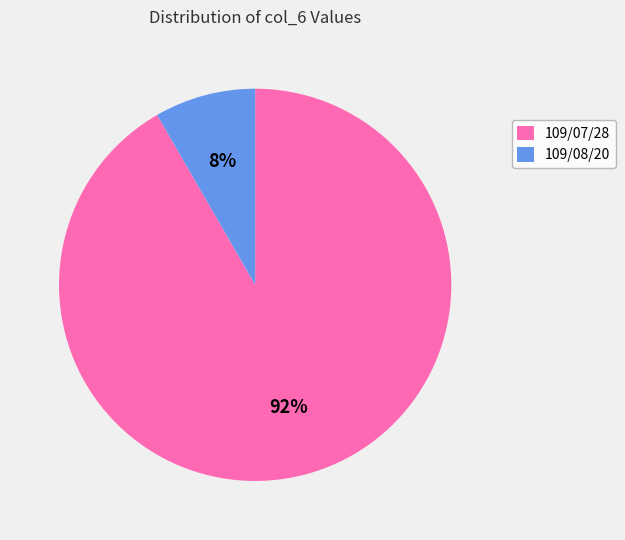

Which category has the smallest portion of the pie?

109/08/20